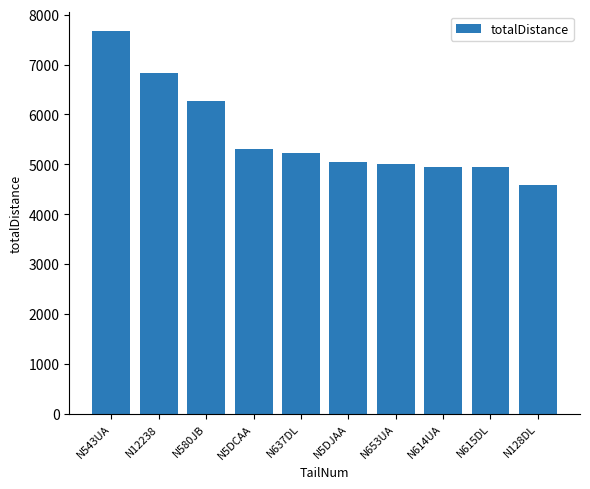

Which category has the highest value across all series?

N543UA